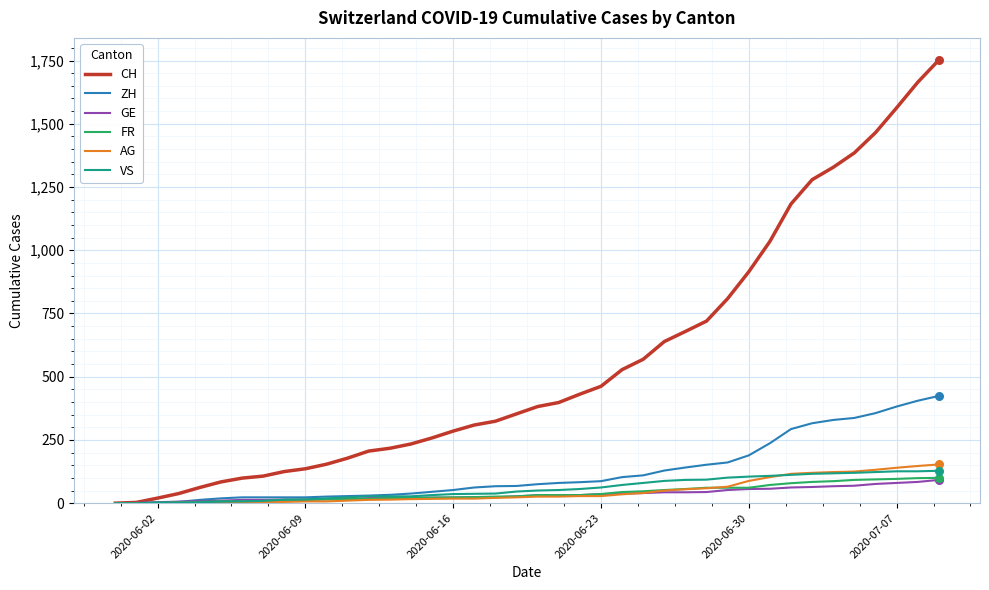

Which series has the largest total across all categories?

CH